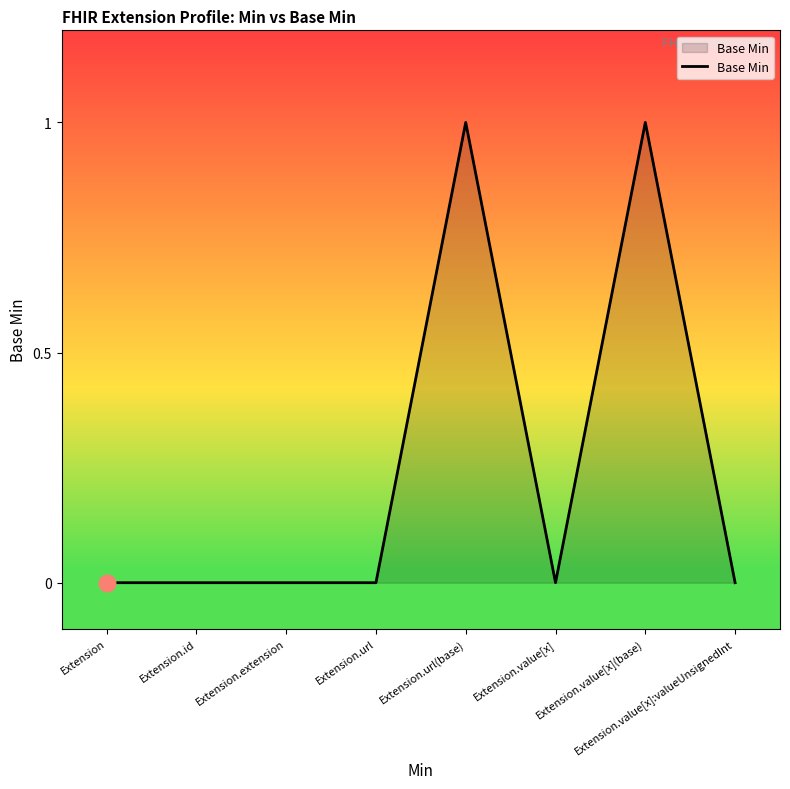

Between Extension.value[x](base) and Extension.value[x], which is larger?

Extension.value[x](base)